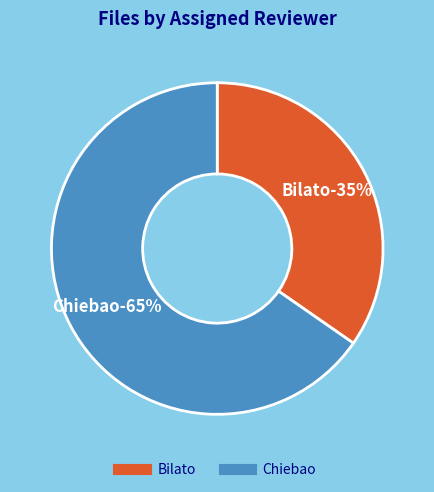

The Bilato slice represents 41% of the pie. True or false?

False